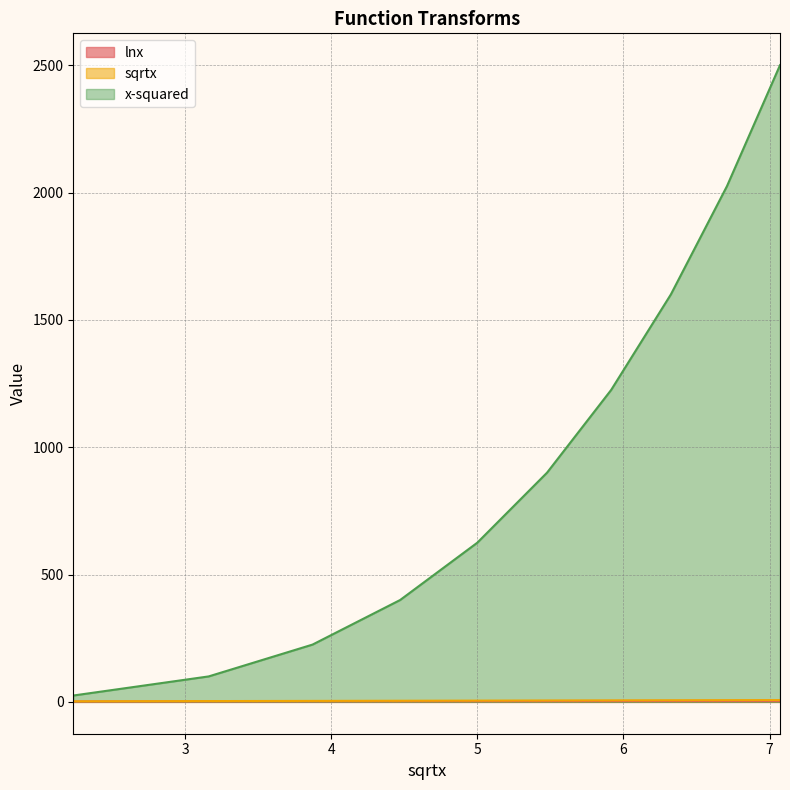

What is the minimum value shown in the chart?

1.6